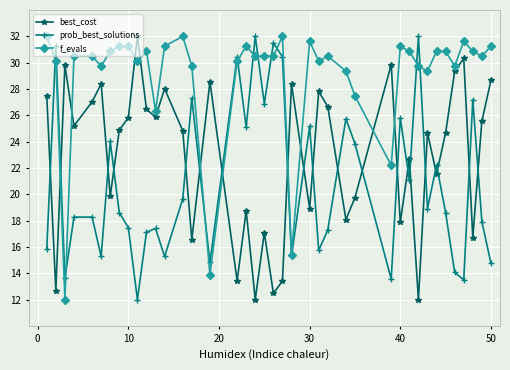

True or false: prob_best_solutions and best_cost cross at least once.

True